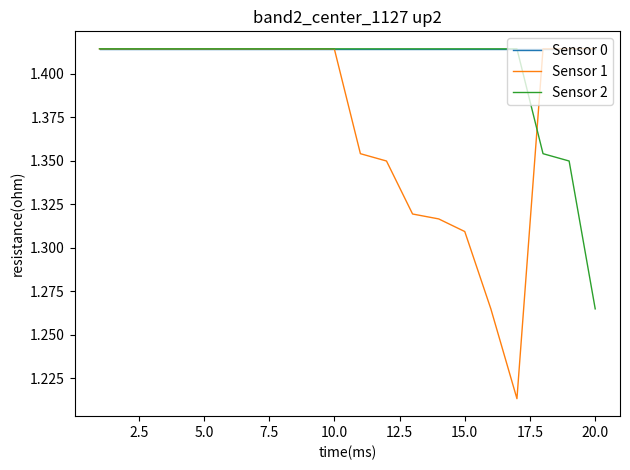

Which series has the largest total across all categories?

Sensor 0